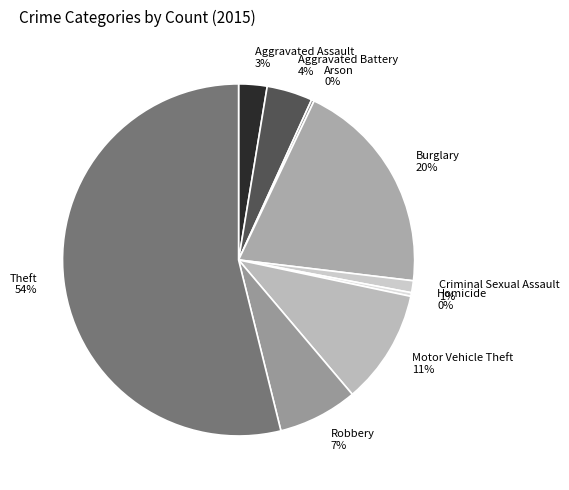

True or false: Burglary accounts for 20% of the total.

True